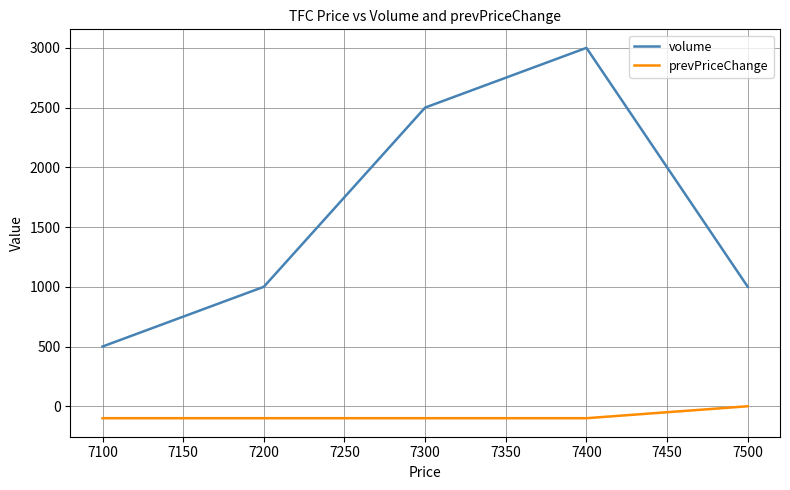

True or false: prevPriceChange and volume cross at least once.

False